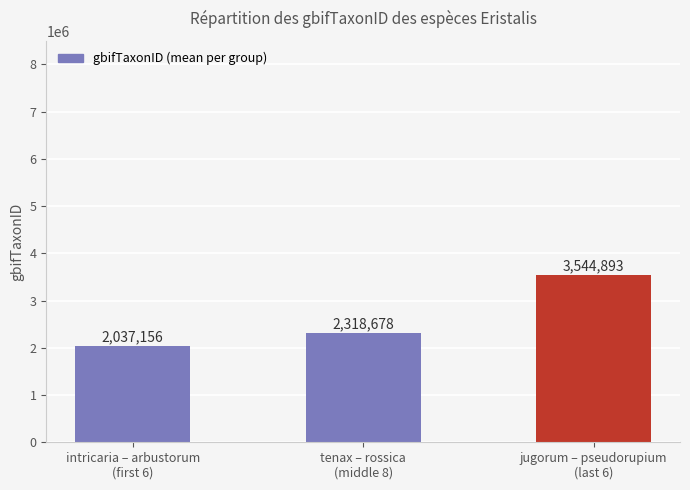

Count the number of categories in the chart.

3